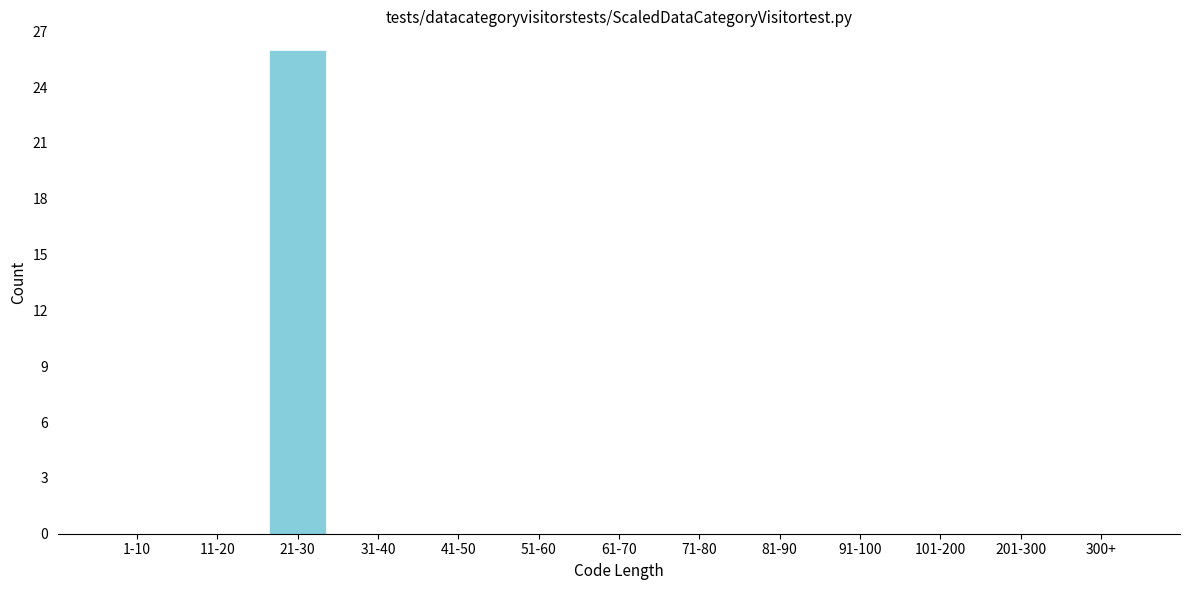

Reading left to right, extract all data points from this chart.

1-10=0	11-20=0	21-30=26	31-40=0	41-50=0	51-60=0	61-70=0	71-80=0	81-90=0	91-100=0	101-200=0	201-300=0	300+=0